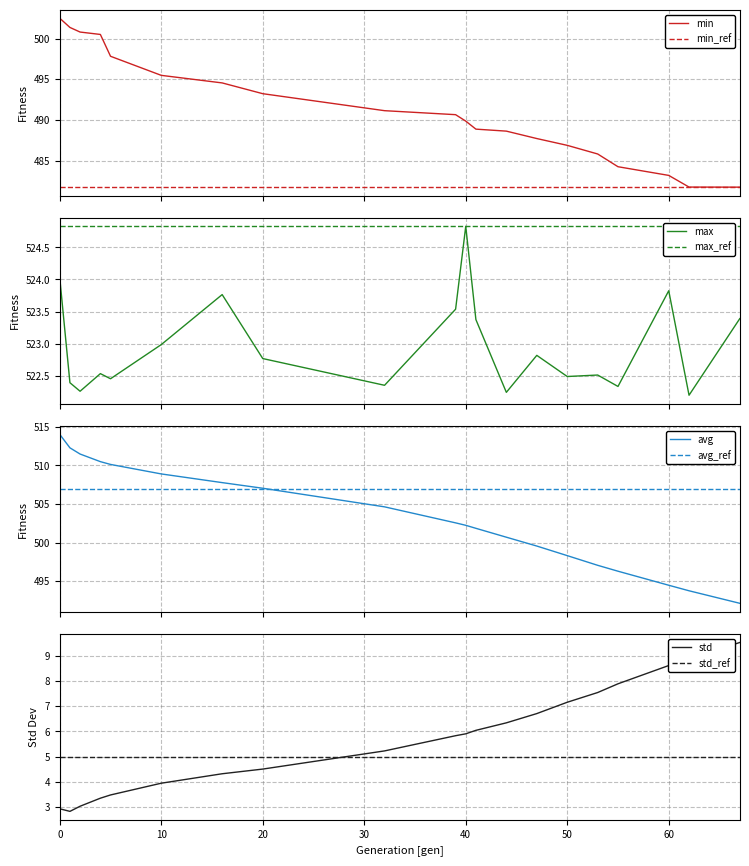

Is it true that avg equals 131.7 at 47?

False